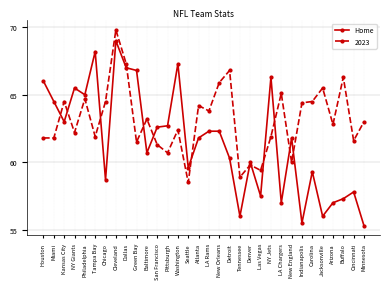

What is the average value of the 2023 series?

63.1